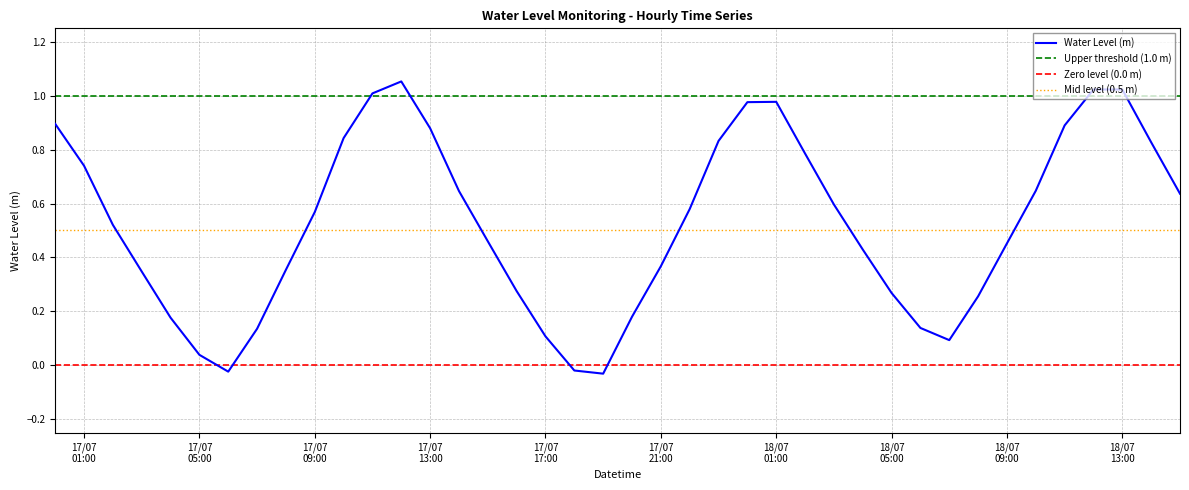

Between 2025-07-17 19:00:00 and 2025-07-17 00:00:00, which is larger?

2025-07-17 00:00:00